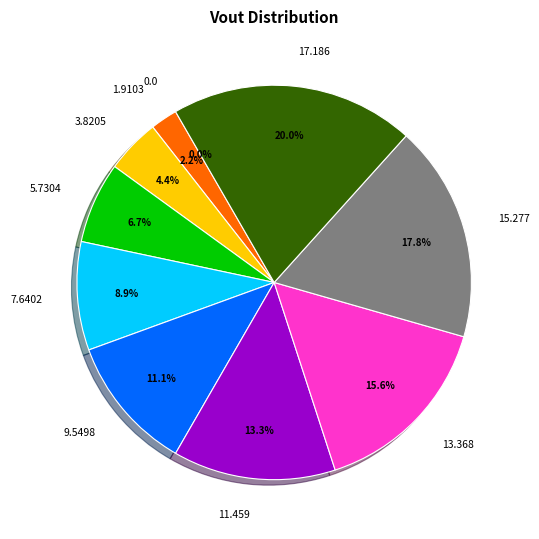

What percentage do 7.6402 and 17.186 together represent?

28.9%